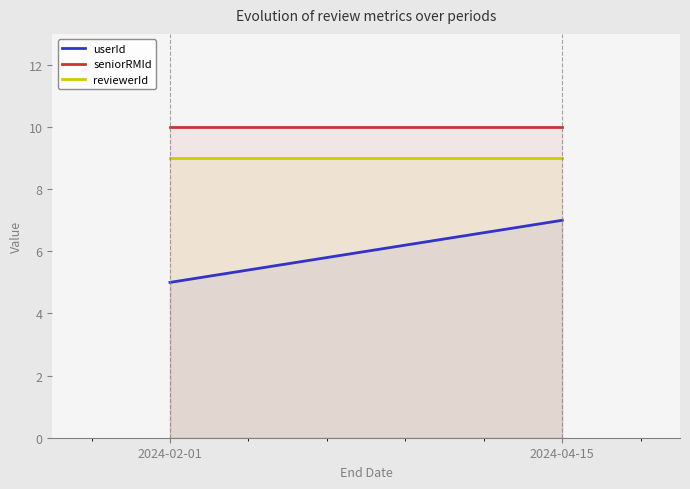

Is it true that reviewerId equals 9 at 2024-02-01?

True